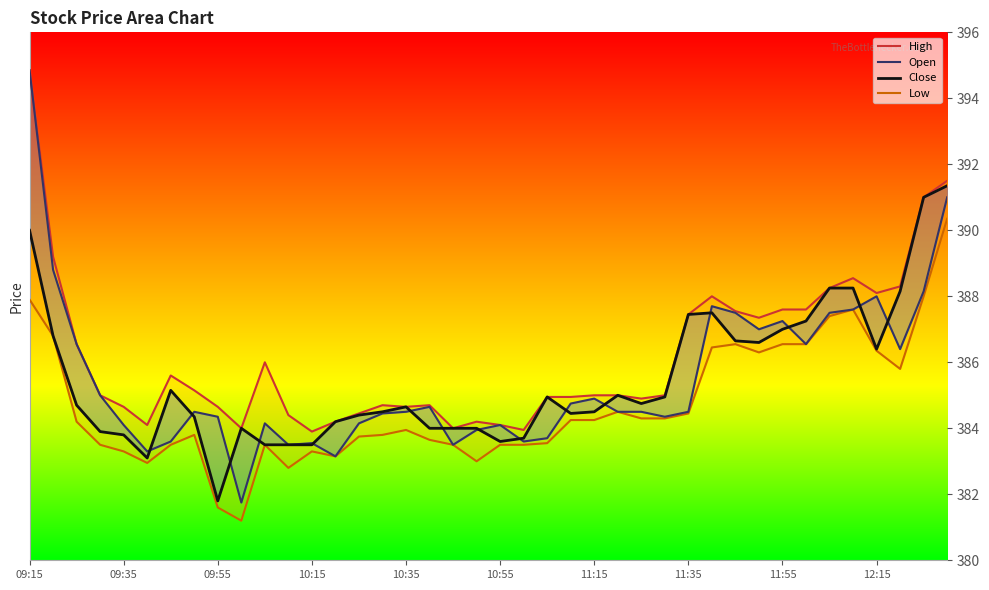

True or false: Low and Open intersect in this chart.

False